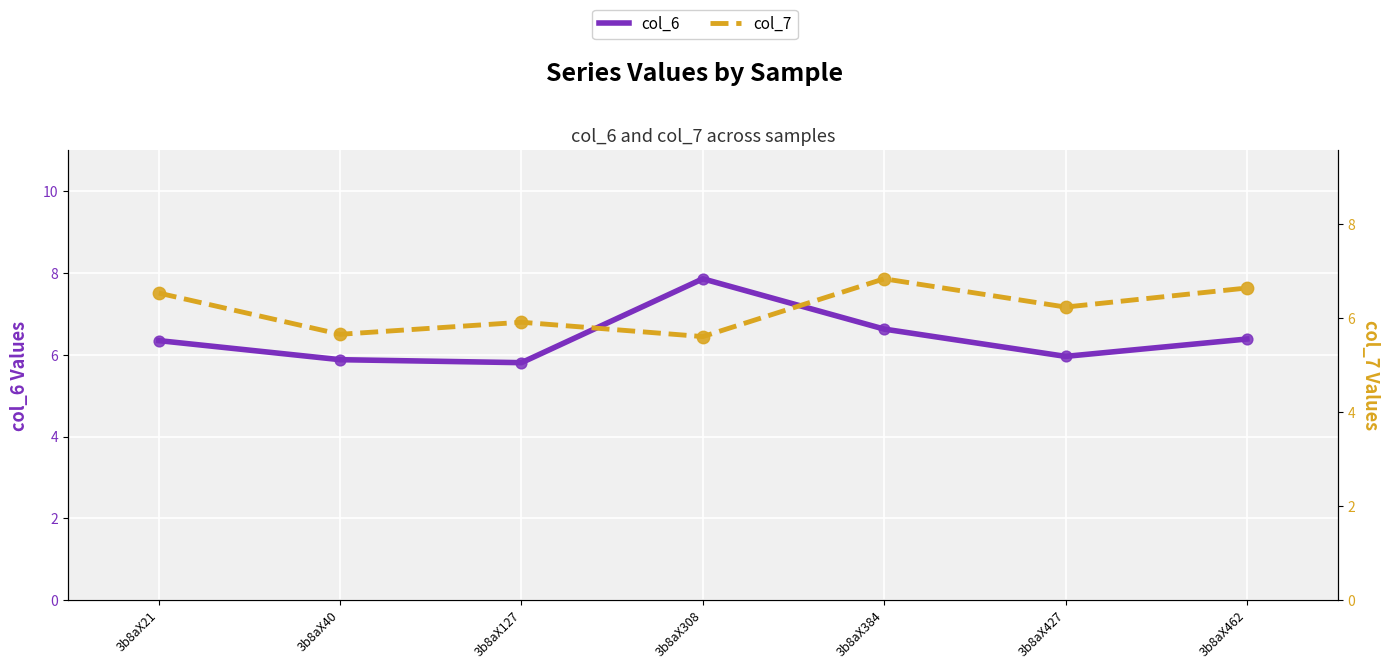

What are all the series names shown in the legend?

col_6, col_7